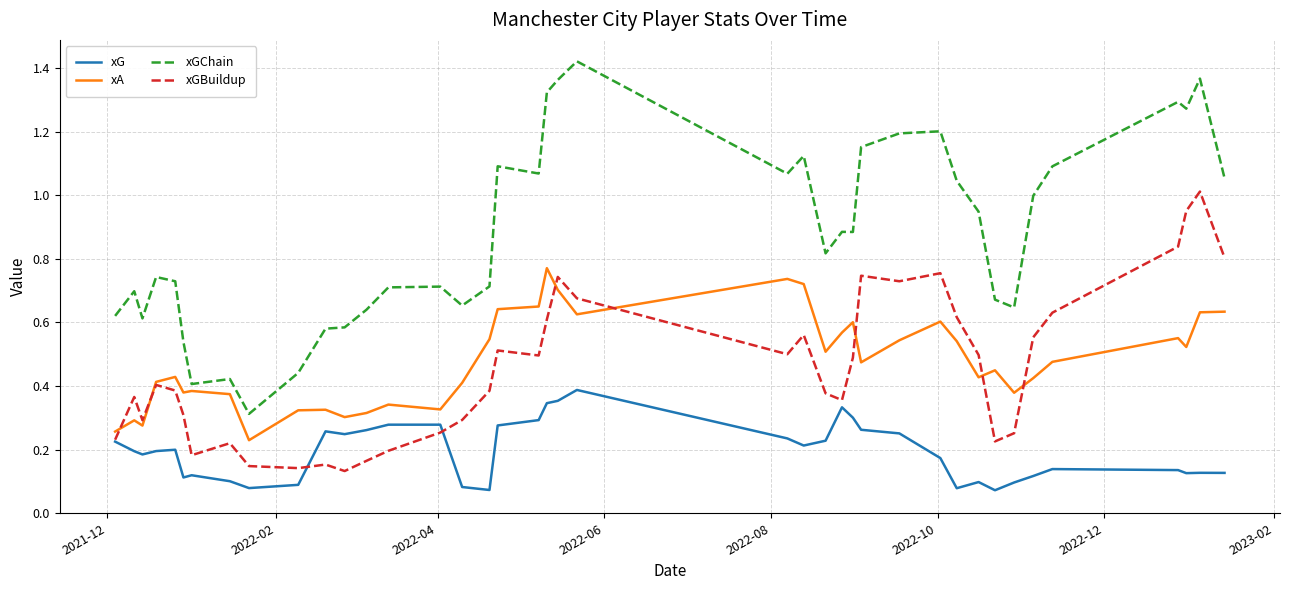

How many lines are shown in the chart?

4